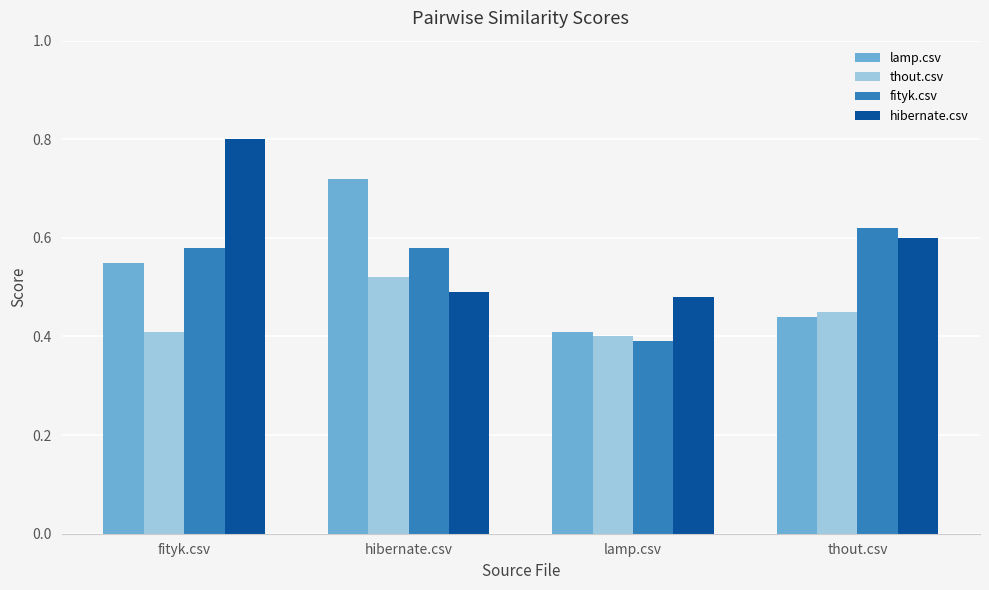

What are all the series names shown in the legend?

lamp.csv, thout.csv, fityk.csv, hibernate.csv